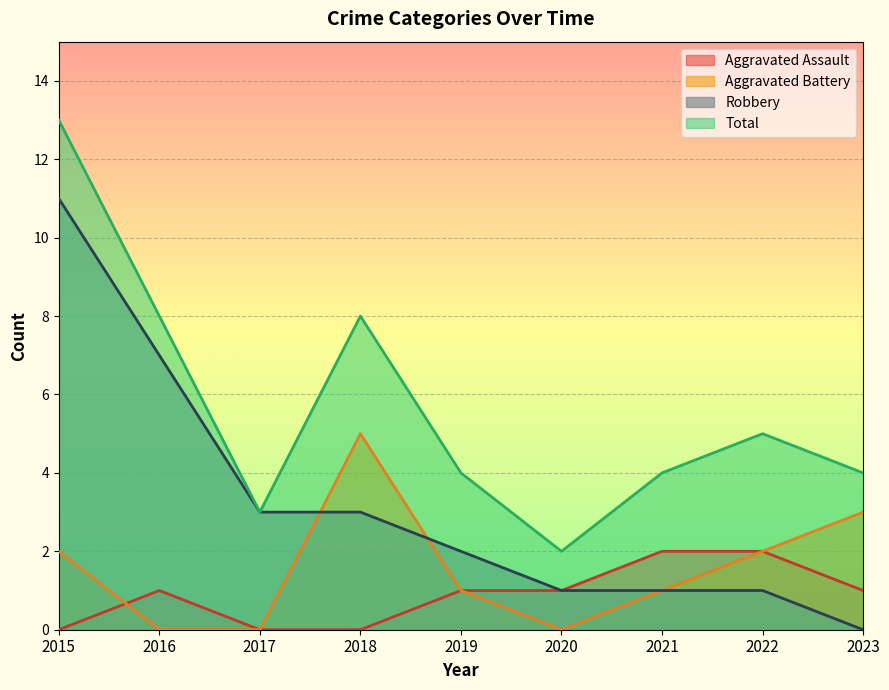

True or false: Aggravated Battery and Total cross at least once.

False